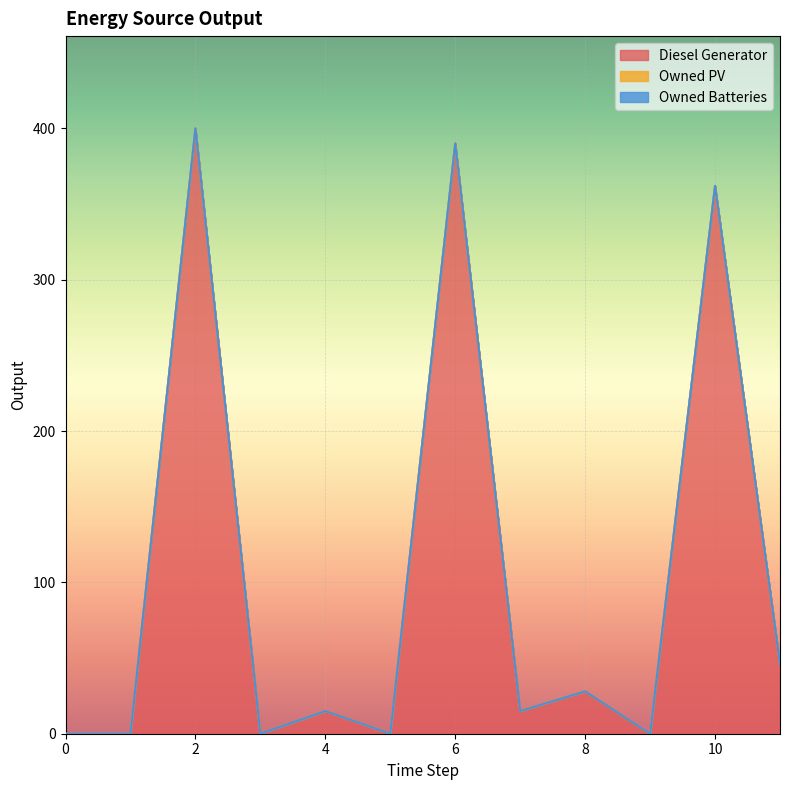

How many data points does each series have?

12